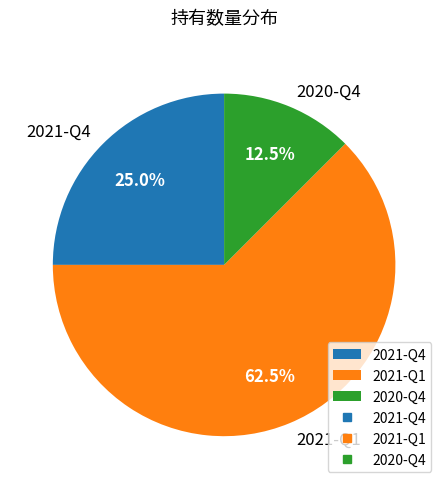

Does any single category account for the majority?

Yes